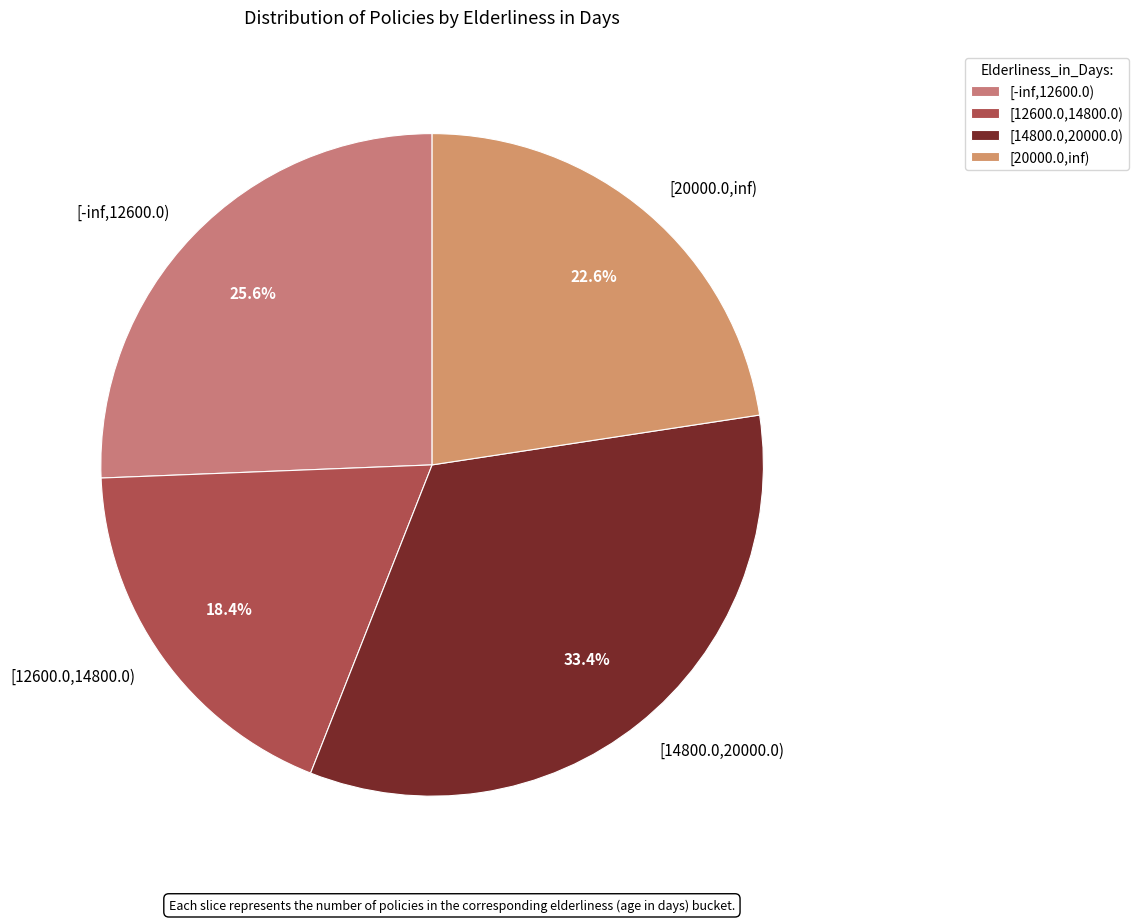

To the nearest percent, what percentage of the pie is [20000.0,inf)?

23%